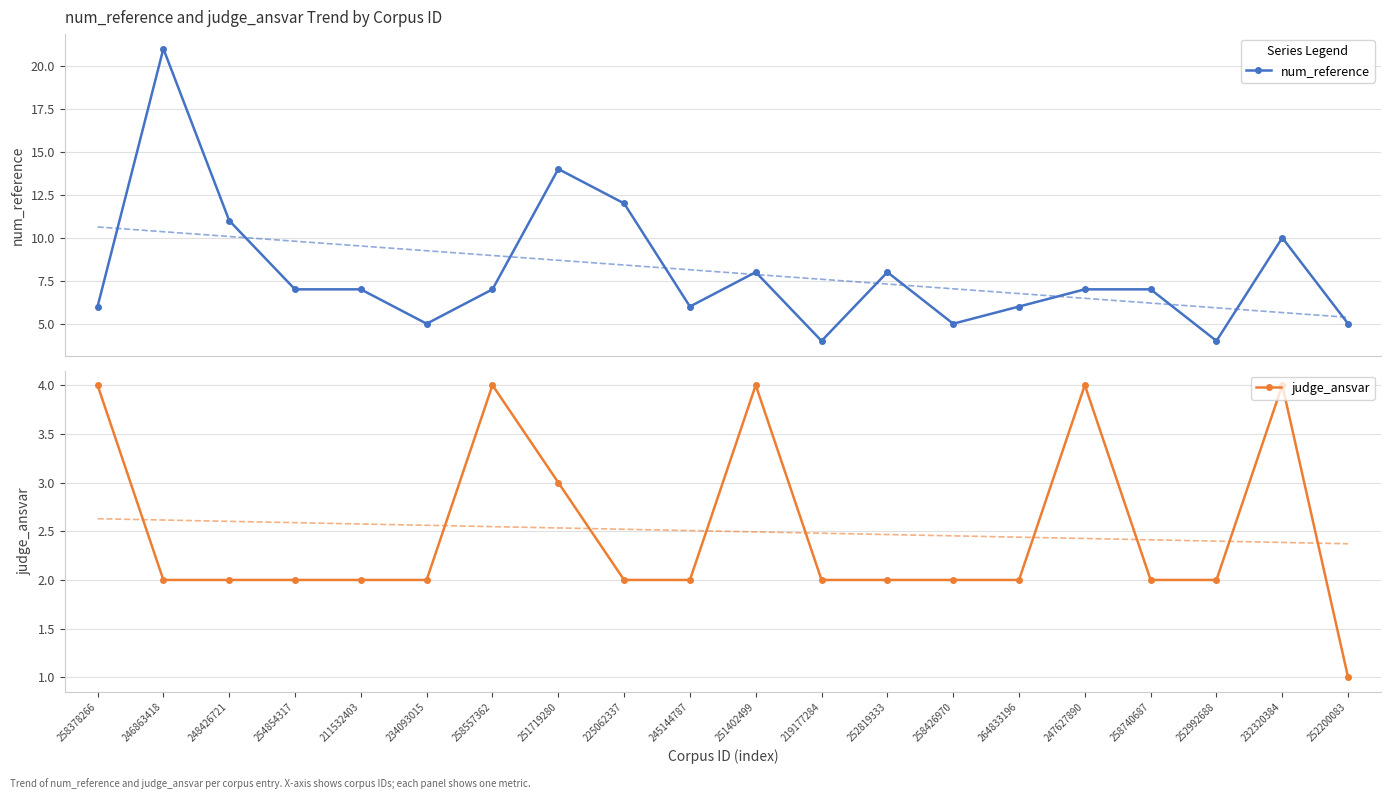

List the series in order of their overall mean, lowest first.

judge_ansvar, num_reference